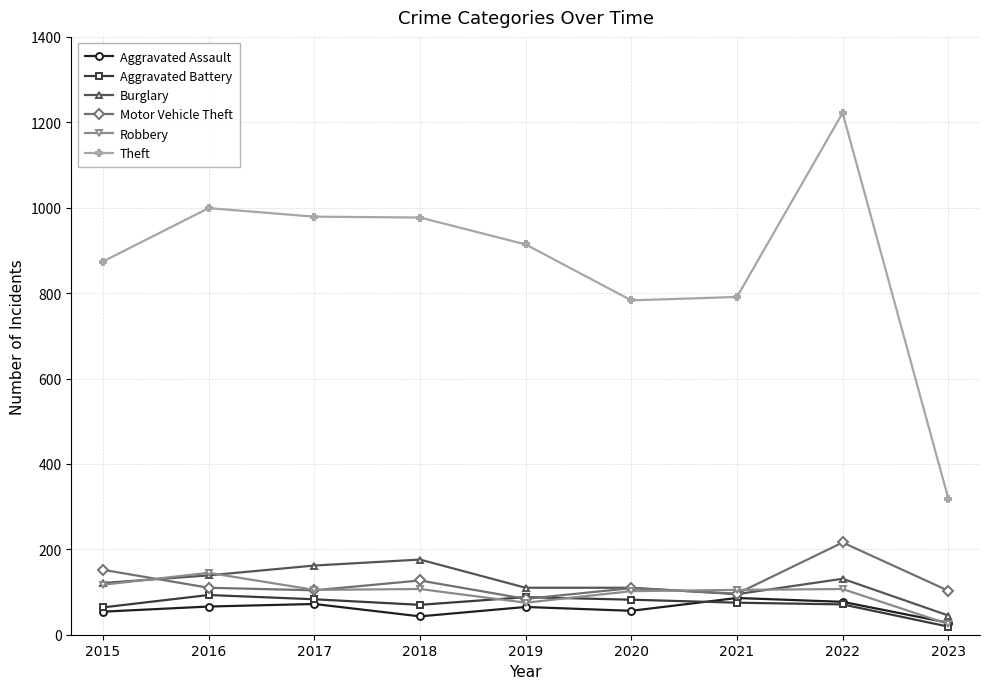

What value does the Burglary series have at 2022?

131